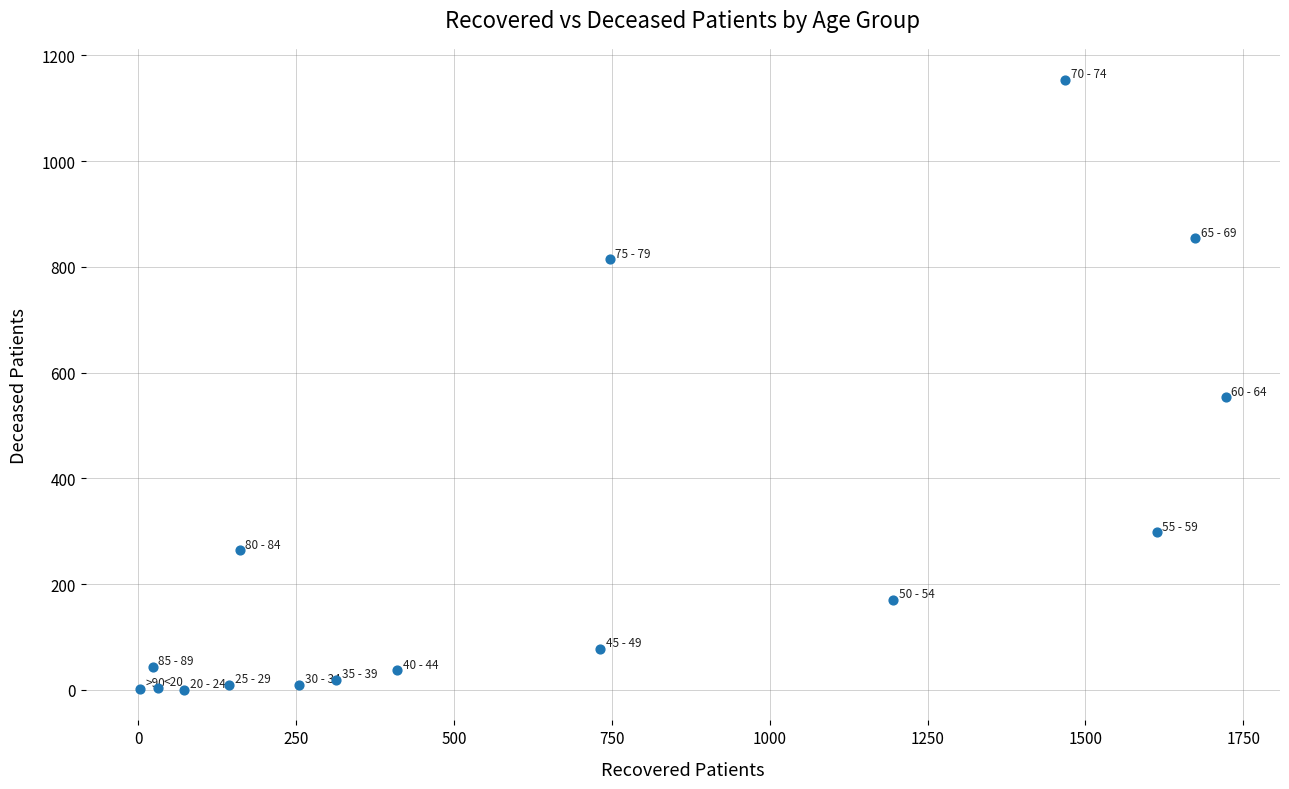

What is the range of X values (max minus min)?

1719